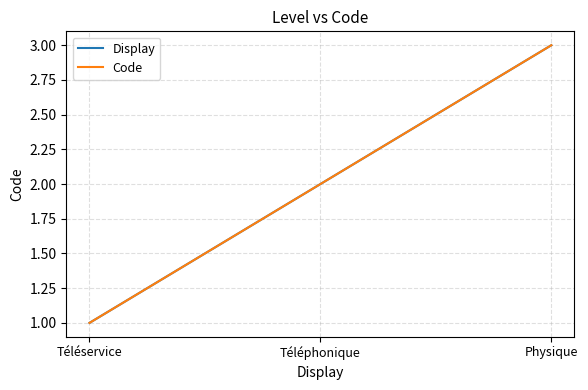

Does the chart have visible grid lines?

Yes